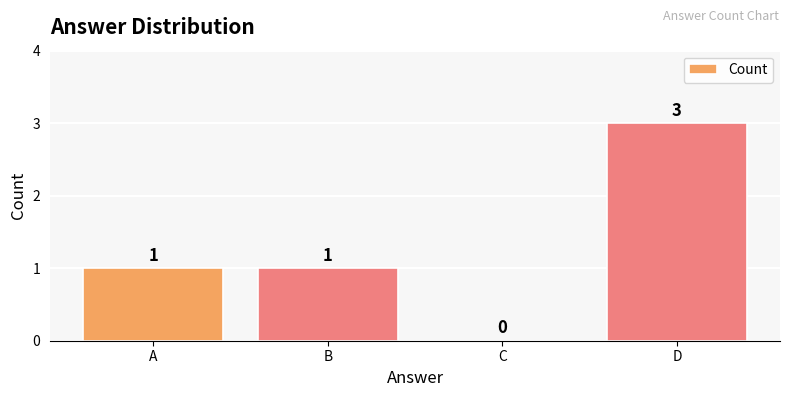

What is the sum of all values?

5